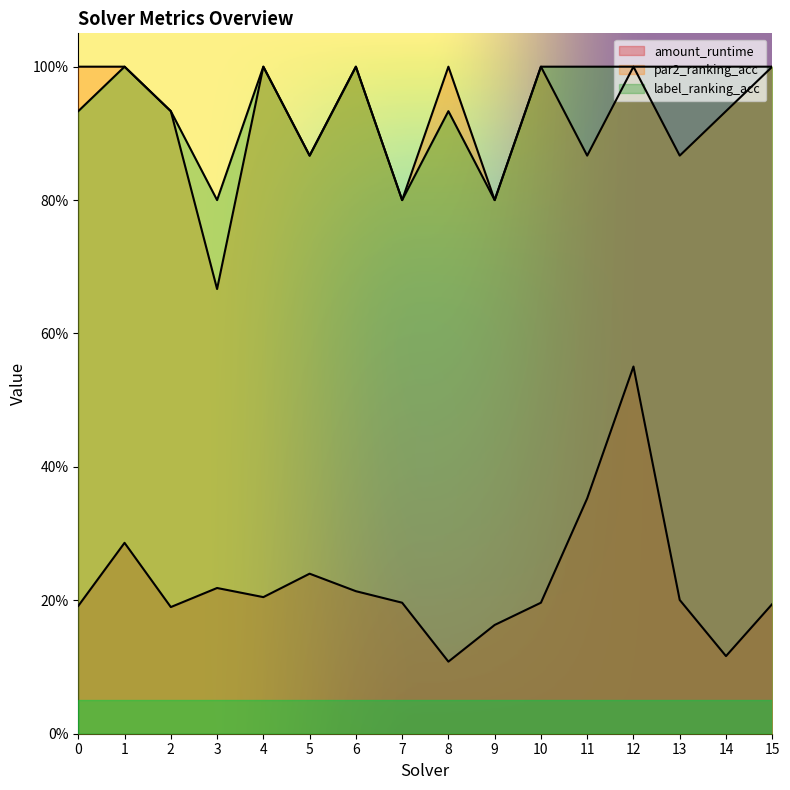

At how many categories does at least one series exceed 0?

16